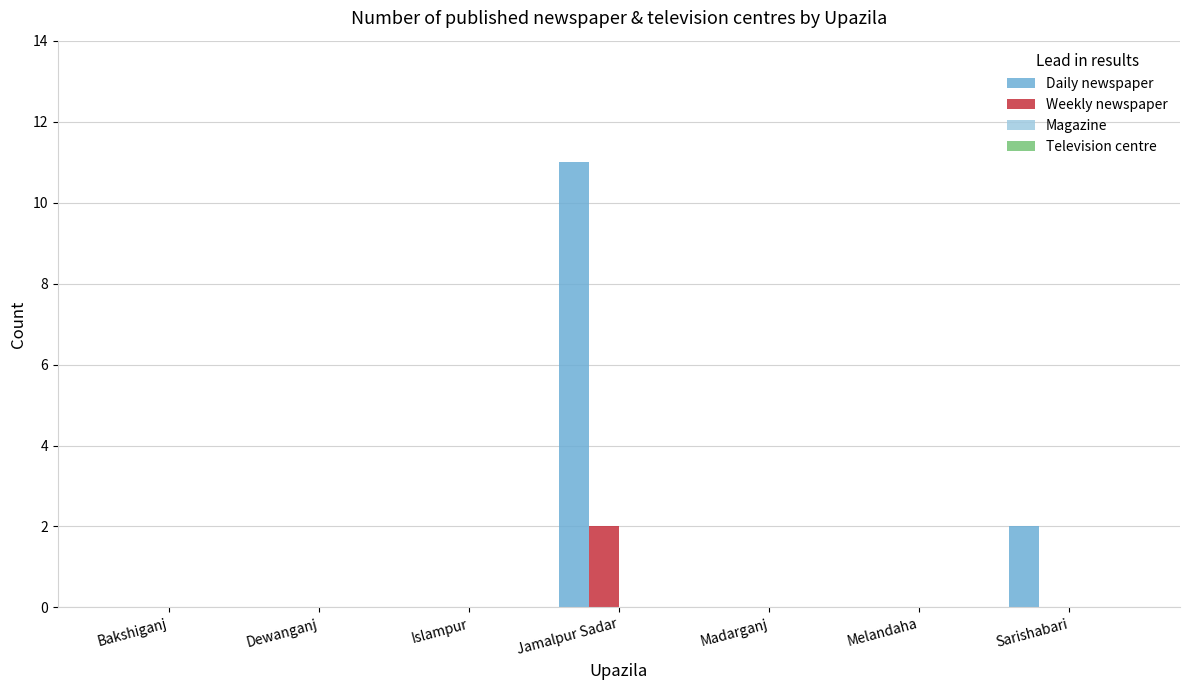

Are the bars grouped side by side (vs. stacked)?

Yes